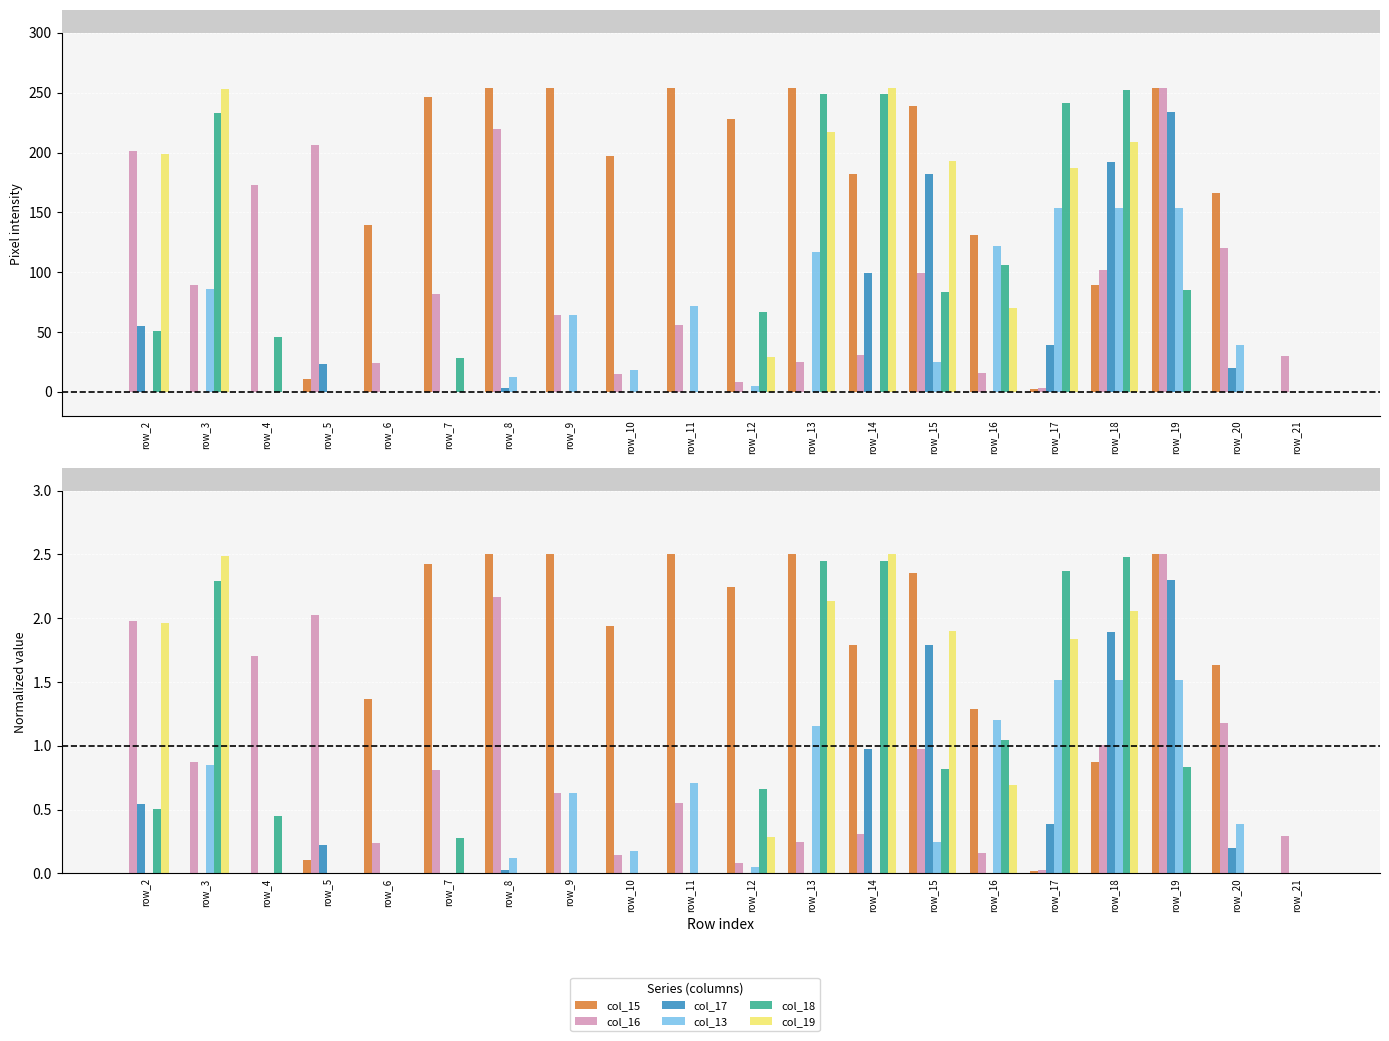

Reading left to right, extract all data points from this chart.

col_15: row_2=0.0	row_3=0.0	row_4=0.0	row_5=0.1	row_6=1.4	row_7=2.4	row_8=2.5	row_9=2.5	row_10=1.9	row_11=2.5	row_12=2.2	row_13=2.5	row_14=1.8	row_15=2.4	row_16=1.3	row_17=0.0	row_18=0.9	row_19=2.5	row_20=1.6	row_21=0.0
col_16: row_2=2.0	row_3=0.9	row_4=1.7	row_5=2.0	row_6=0.2	row_7=0.8	row_8=2.2	row_9=0.6	row_10=0.1	row_11=0.6	row_12=0.1	row_13=0.2	row_14=0.3	row_15=1.0	row_16=0.2	row_17=0.0	row_18=1.0	row_19=2.5	row_20=1.2	row_21=0.3
col_17: row_2=0.5	row_3=0.0	row_4=0.0	row_5=0.2	row_6=0.0	row_7=0.0	row_8=0.0	row_9=0.0	row_10=0.0	row_11=0.0	row_12=0.0	row_13=0.0	row_14=1.0	row_15=1.8	row_16=0.0	row_17=0.4	row_18=1.9	row_19=2.3	row_20=0.2	row_21=0.0
col_13: row_2=0.0	row_3=0.8	row_4=0.0	row_5=0.0	row_6=0.0	row_7=0.0	row_8=0.1	row_9=0.6	row_10=0.2	row_11=0.7	row_12=0.0	row_13=1.2	row_14=0.0	row_15=0.2	row_16=1.2	row_17=1.5	row_18=1.5	row_19=1.5	row_20=0.4	row_21=0.0
col_18: row_2=0.5	row_3=2.3	row_4=0.5	row_5=0.0	row_6=0.0	row_7=0.3	row_8=0.0	row_9=0.0	row_10=0.0	row_11=0.0	row_12=0.7	row_13=2.5	row_14=2.5	row_15=0.8	row_16=1.0	row_17=2.4	row_18=2.5	row_19=0.8	row_20=0.0	row_21=0.0
col_19: row_2=2.0	row_3=2.5	row_4=0.0	row_5=0.0	row_6=0.0	row_7=0.0	row_8=0.0	row_9=0.0	row_10=0.0	row_11=0.0	row_12=0.3	row_13=2.1	row_14=2.5	row_15=1.9	row_16=0.7	row_17=1.8	row_18=2.1	row_19=0.0	row_20=0.0	row_21=0.0